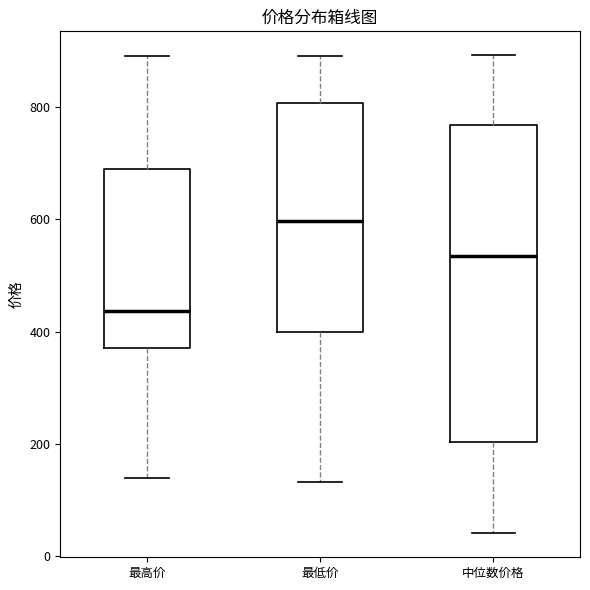

Which box is the tallest, from its lower edge to its upper edge?

中位数价格